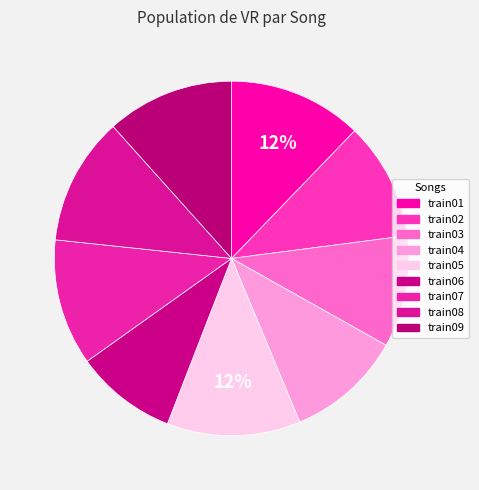

How many segments does this pie chart have?

9